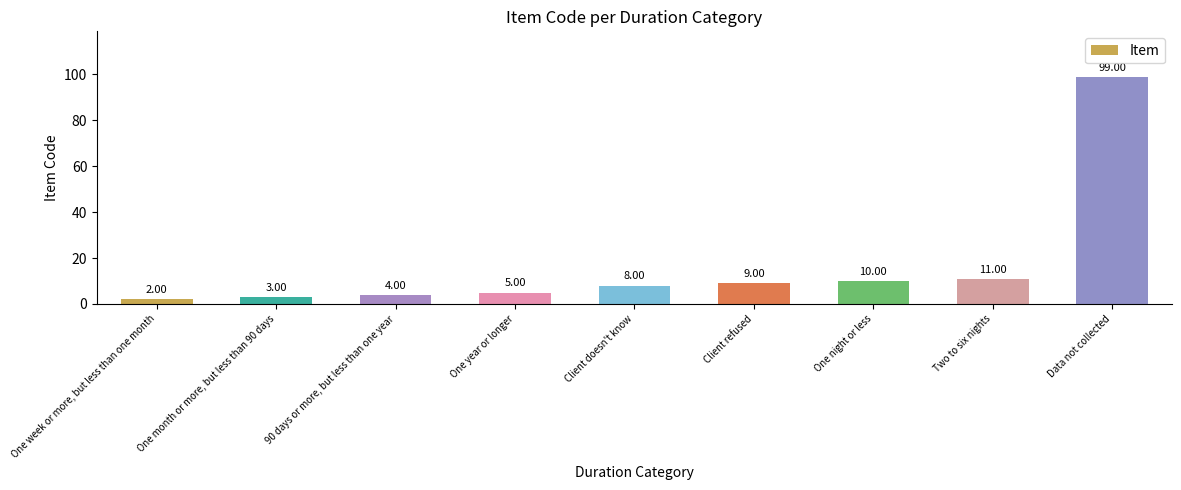

Reading left to right, transcribe all the data shown in this chart.

One week or more, but less than one month=2	One month or more, but less than 90 days=3	90 days or more, but less than one year=4	One year or longer=5	Client doesn't know=8	Client refused=9	One night or less=10	Two to six nights=11	Data not collected=99